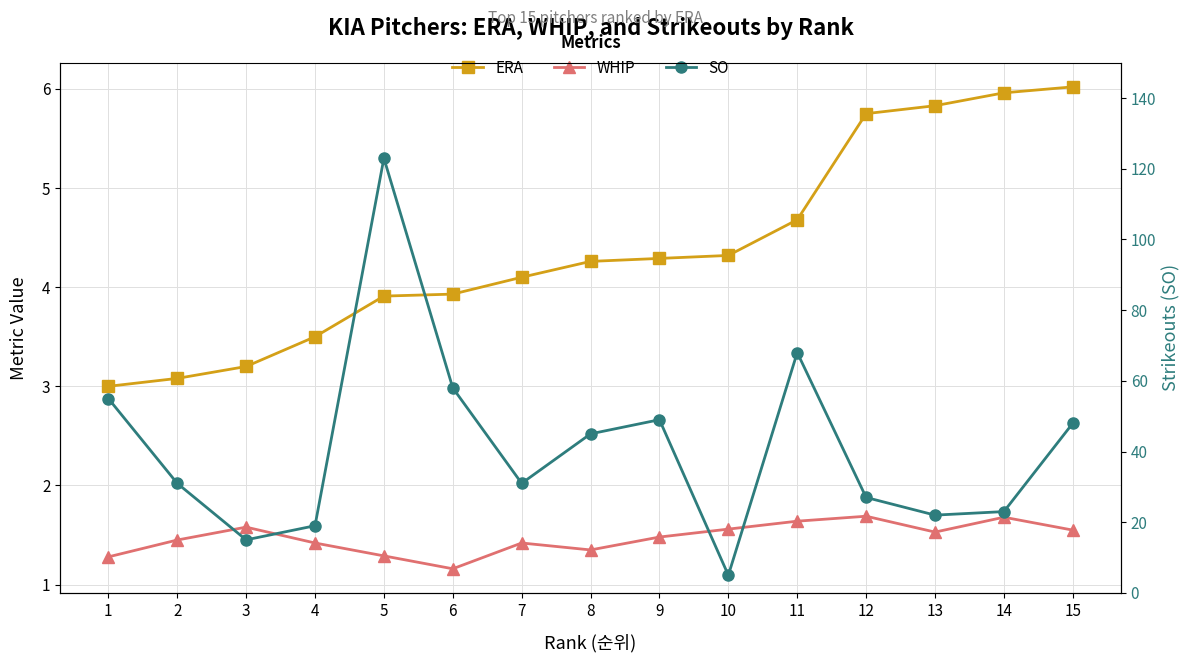

What is the difference between the maximum and minimum values in the SO series?

118.0